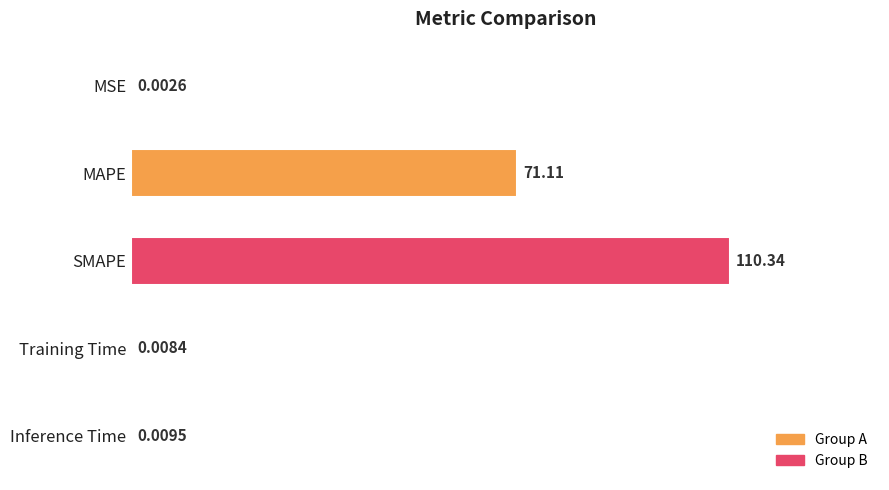

What is the sum of all values?

181.5